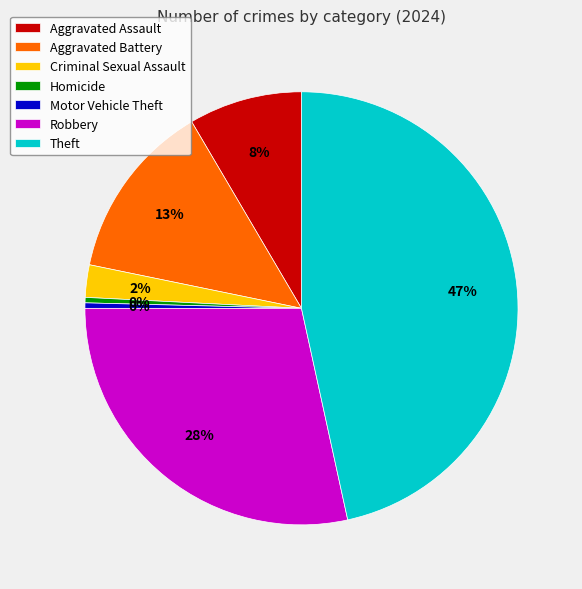

The Aggravated Assault slice represents 8% of the pie. True or false?

True